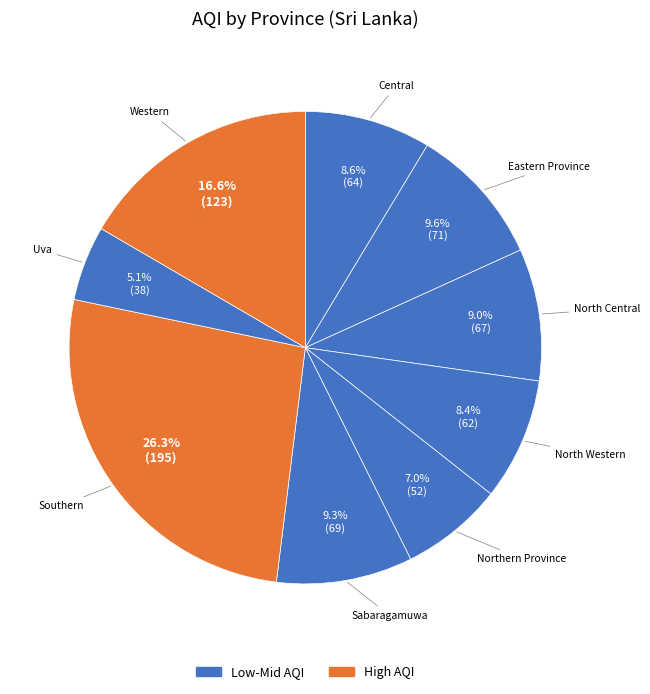

Which category has the biggest portion of the pie?

Southern